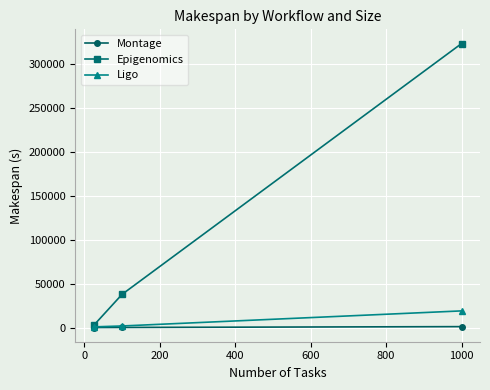

Which series has the largest total across all categories?

Epigenomics